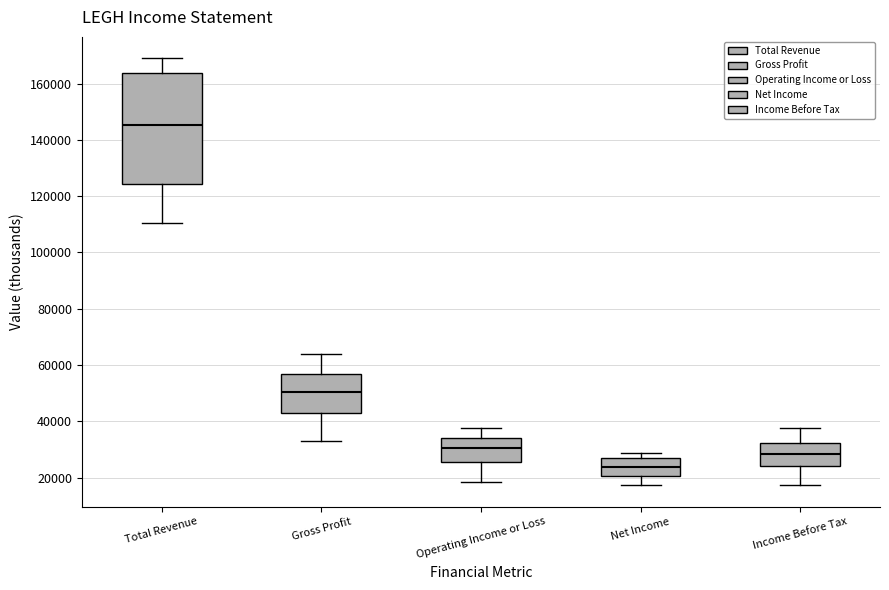

Which box has the highest median line?

Total Revenue